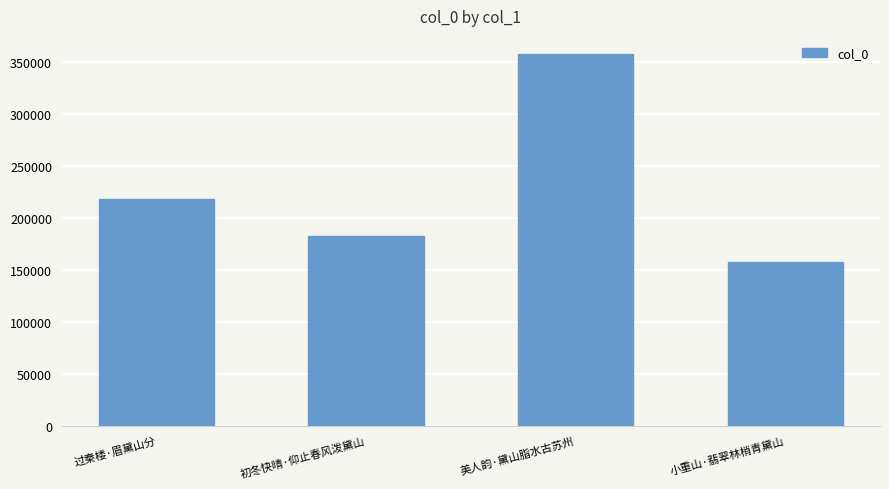

What is the difference between the values at 美人韵·黛山脂水古苏州 and 小重山·翡翠林梢青黛山?

199995